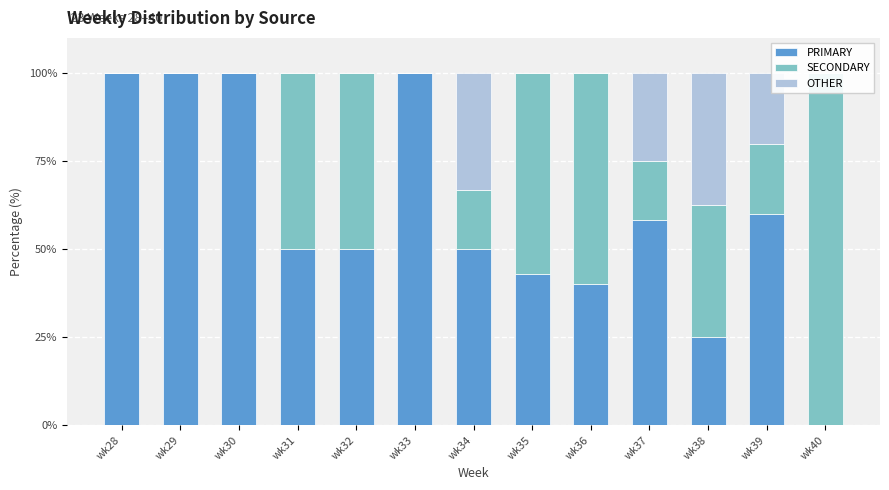

At which category does the chart reach its peak across all series?

wk28